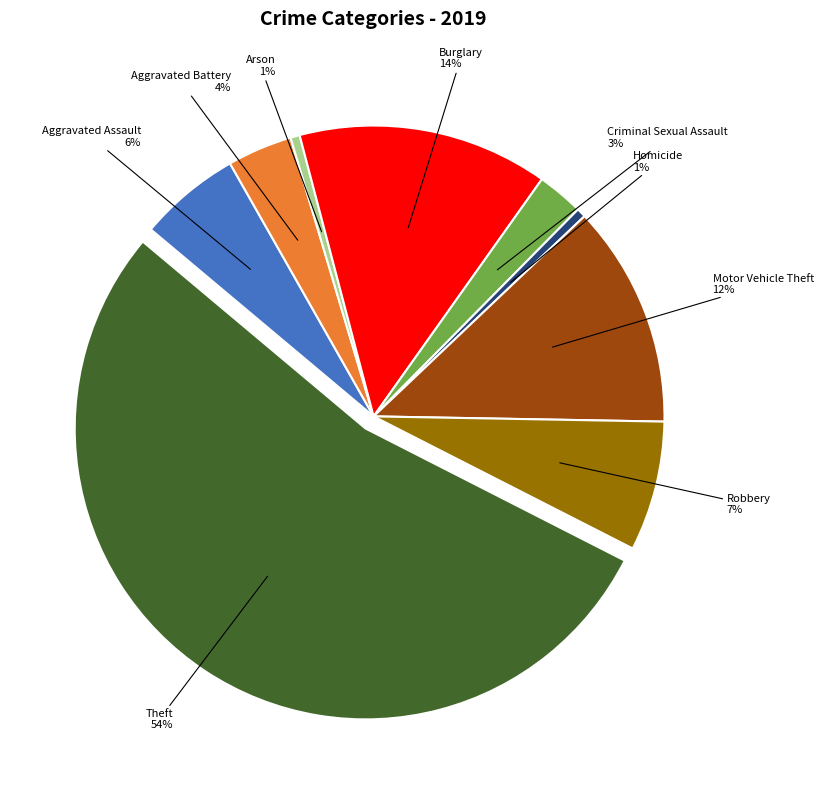

Combined, do Aggravated Assault and Robbery account for over 50%?

No